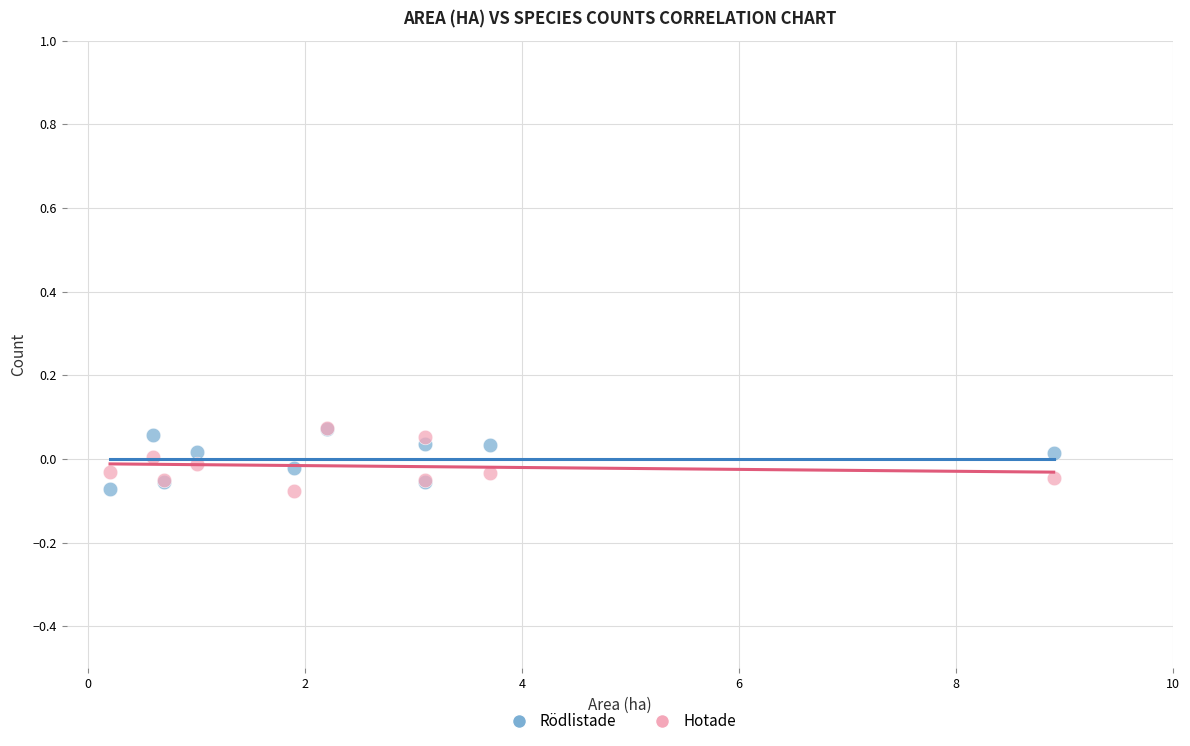

What are all the series names shown in the legend?

Rödlistade, Hotade